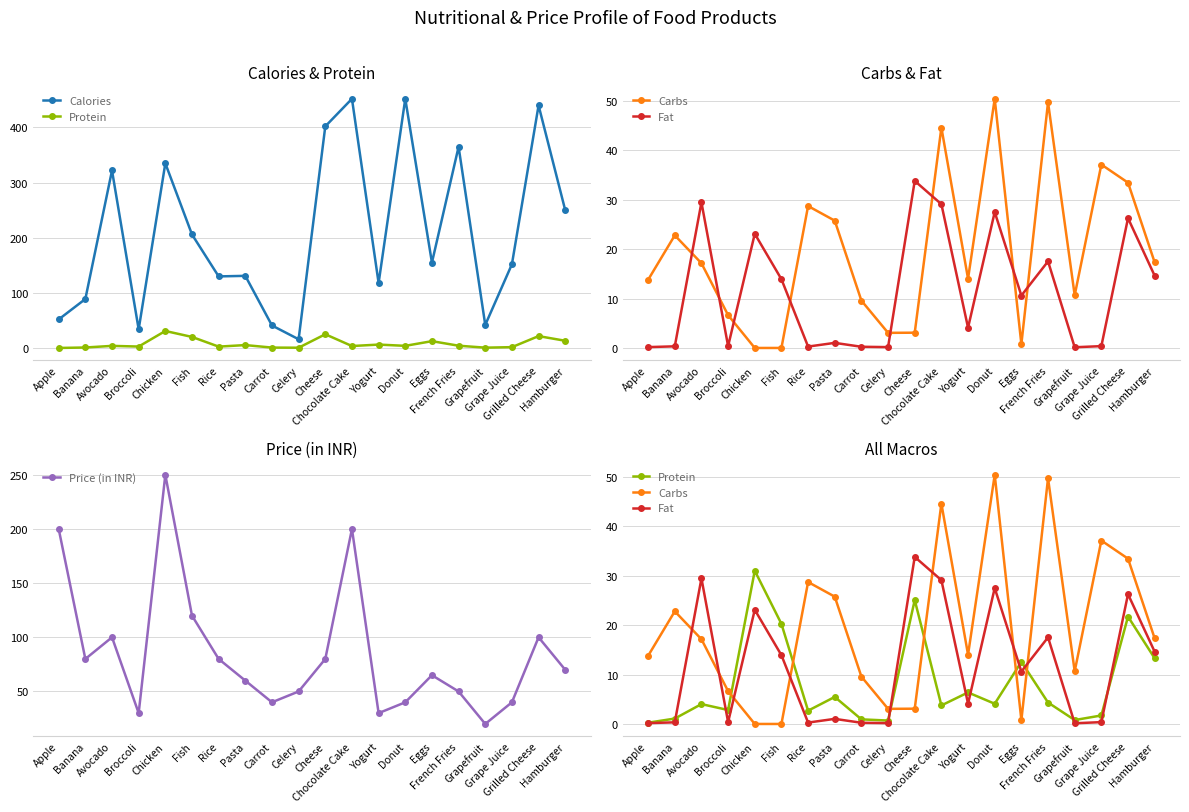

The Protein series shows 31.0 at Chicken. True or false?

True